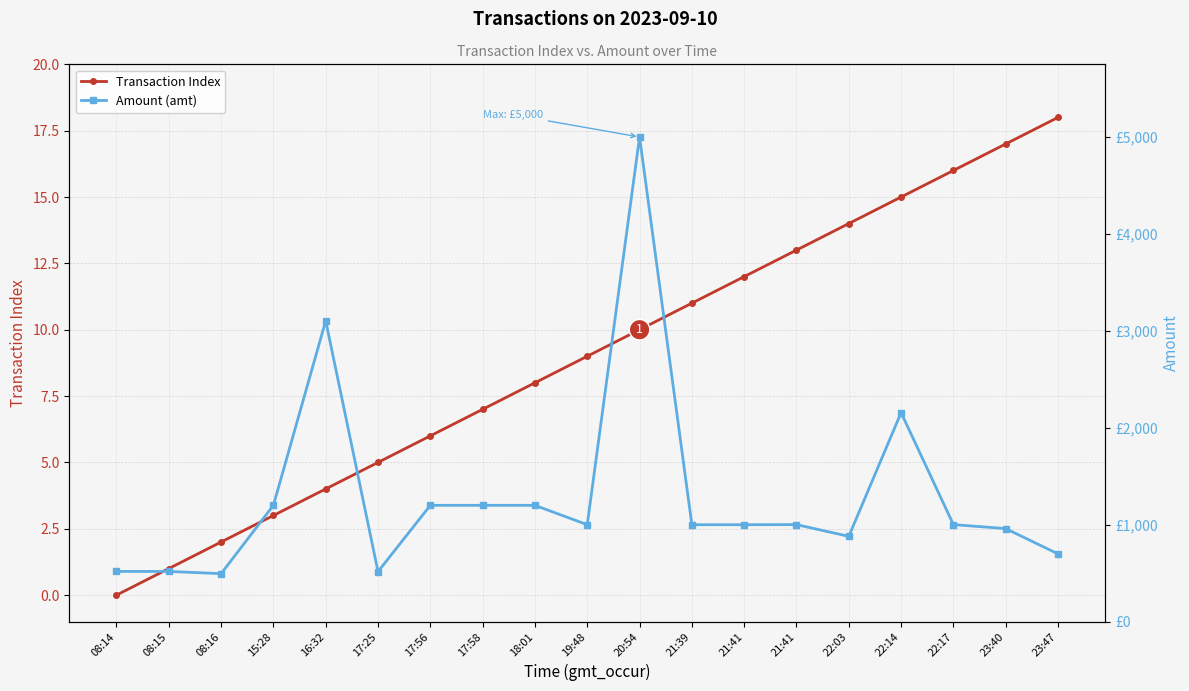

True or false: Transaction Index has more than 0 points higher than both neighbors.

False